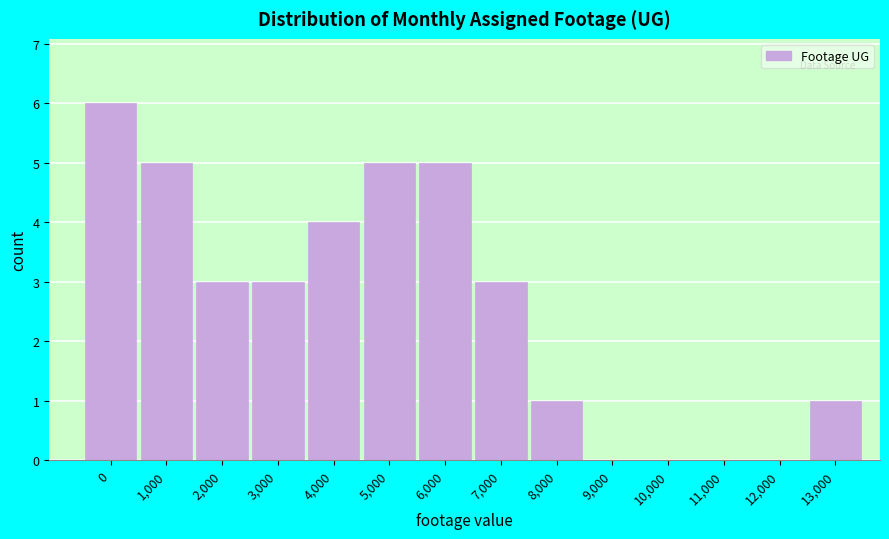

Reading left to right, transcribe all the data shown in this chart.

0=6	1,000=5	2,000=3	3,000=3	4,000=4	5,000=5	6,000=5	7,000=3	8,000=1	9,000=0	10,000=0	11,000=0	12,000=0	13,000=1